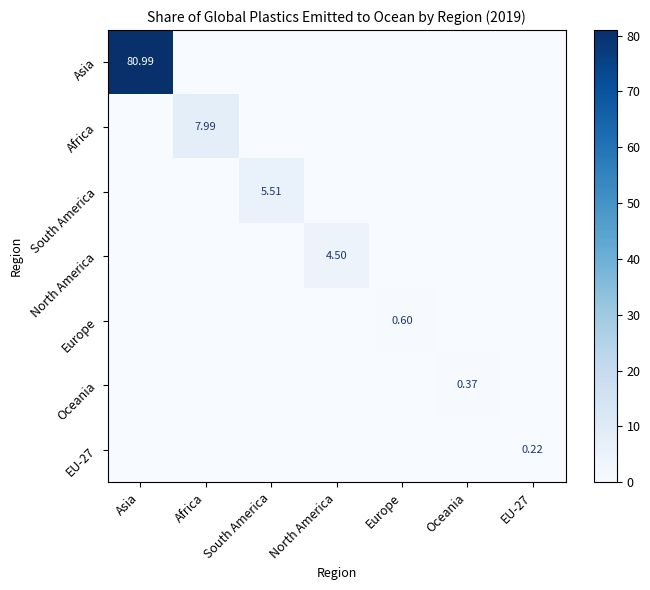

What is the total value across all series at South America?

5.5